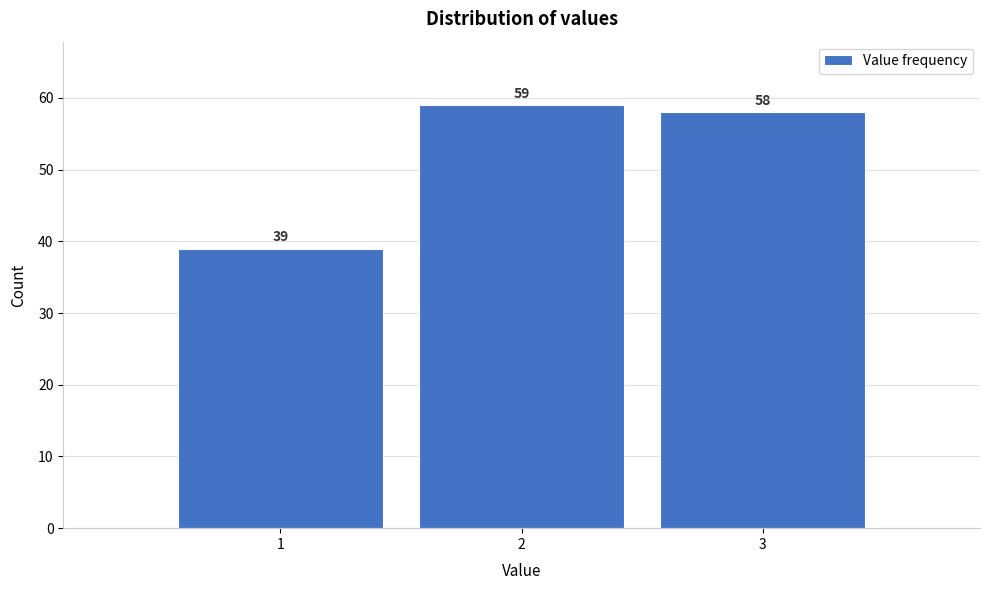

Reading left to right, list every bar in this chart as the range it spans on the x-axis followed by its height.

0.5 to 1.5: 39
1.5 to 2.5: 59
2.5 to 3.5: 58